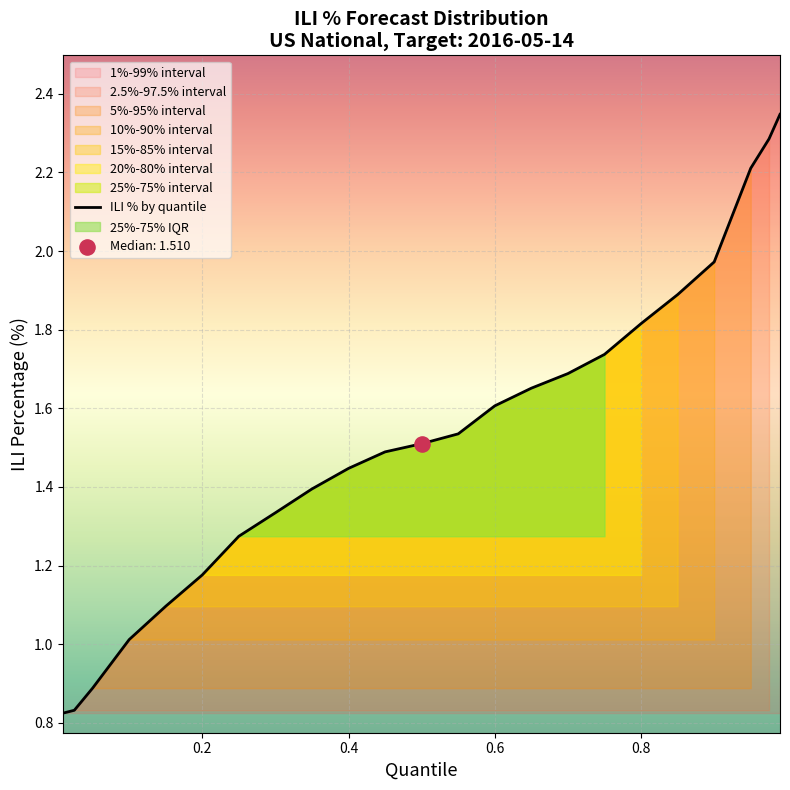

The ILI % by quantile series shows 2.4 at 0.4. True or false?

False